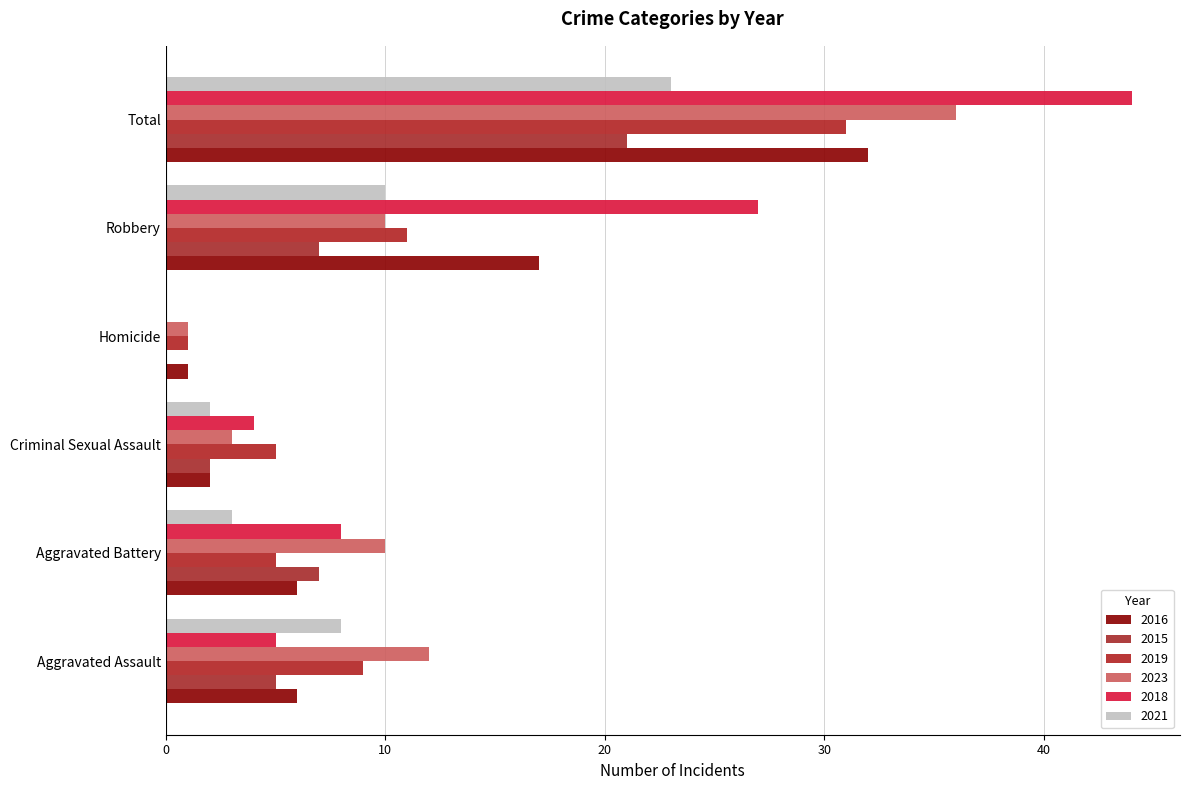

At how many categories does at least one series exceed 28?

1